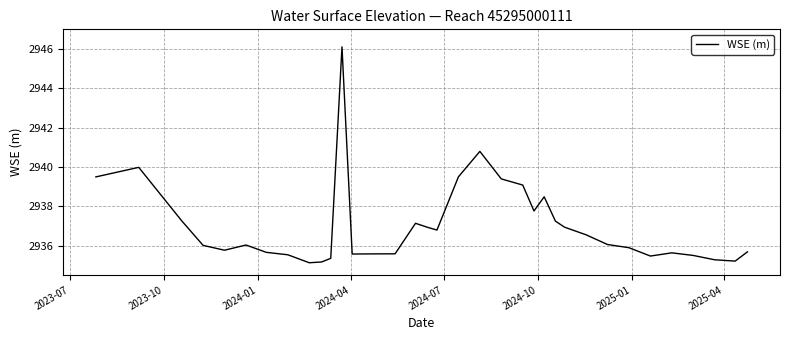

What is the maximum value shown in the chart?

2946.1